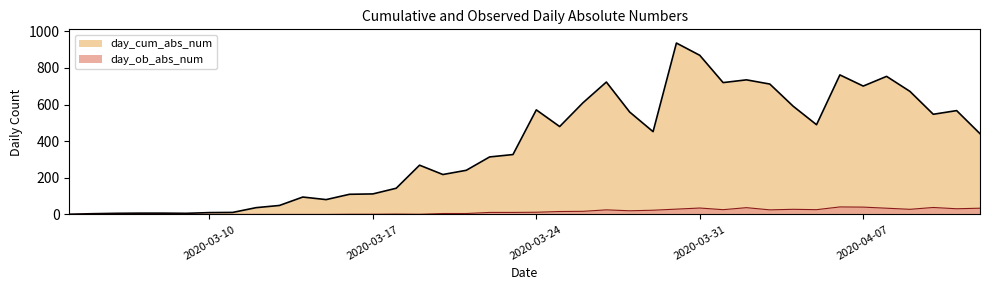

What is the greatest value displayed?

936